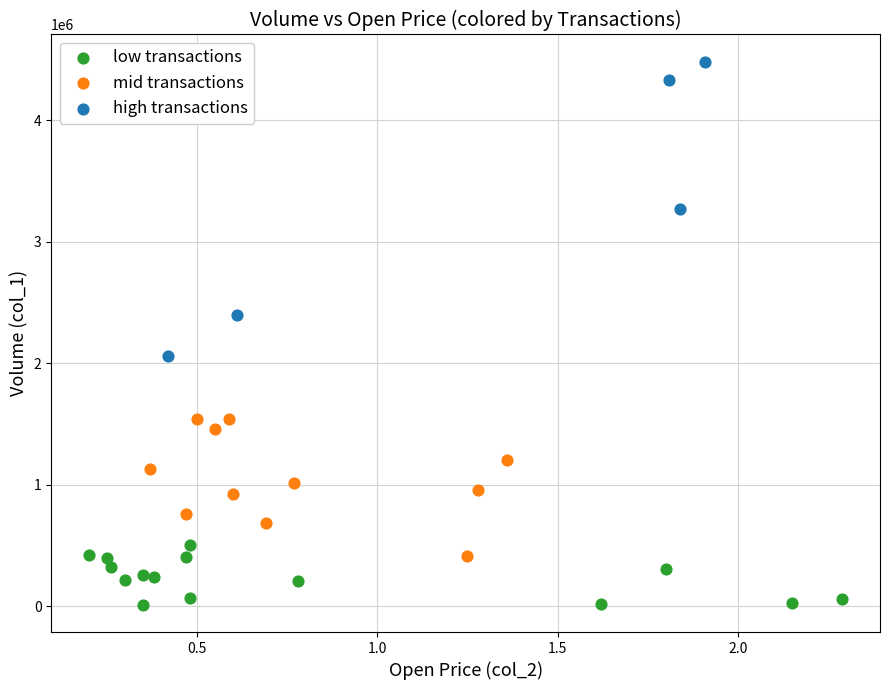

Which series has the largest Y range (max minus min)?

high transactions